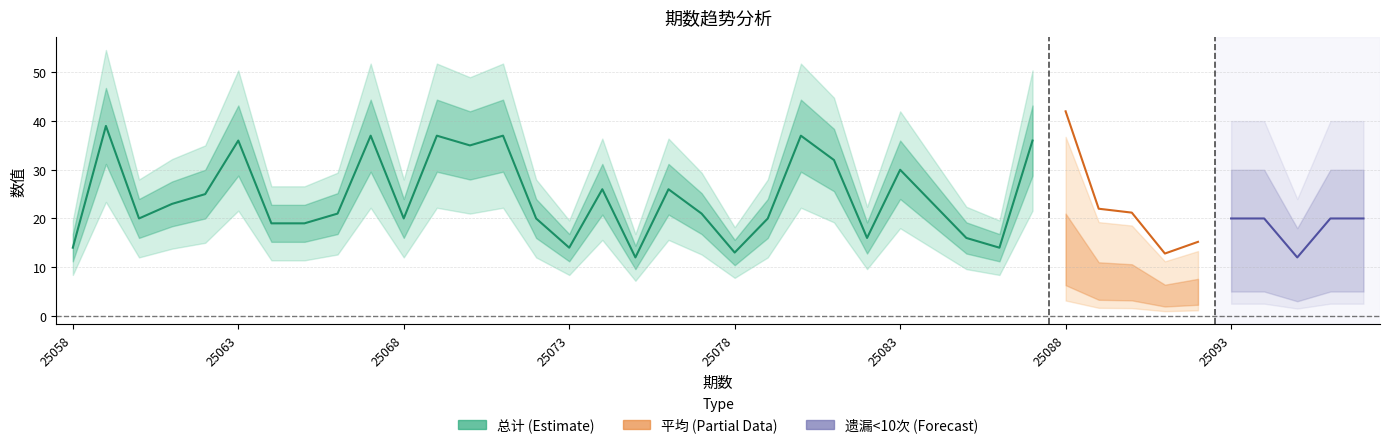

True or false: 总计 has a value of 37.0 at 25071.

True